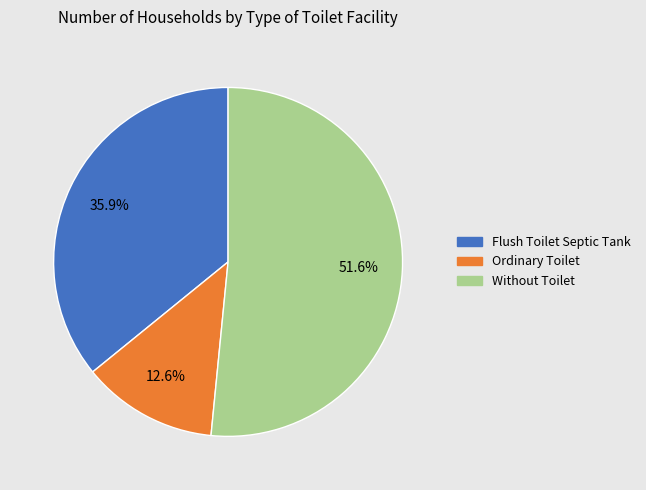

Which category has the biggest portion of the pie?

Without Toilet